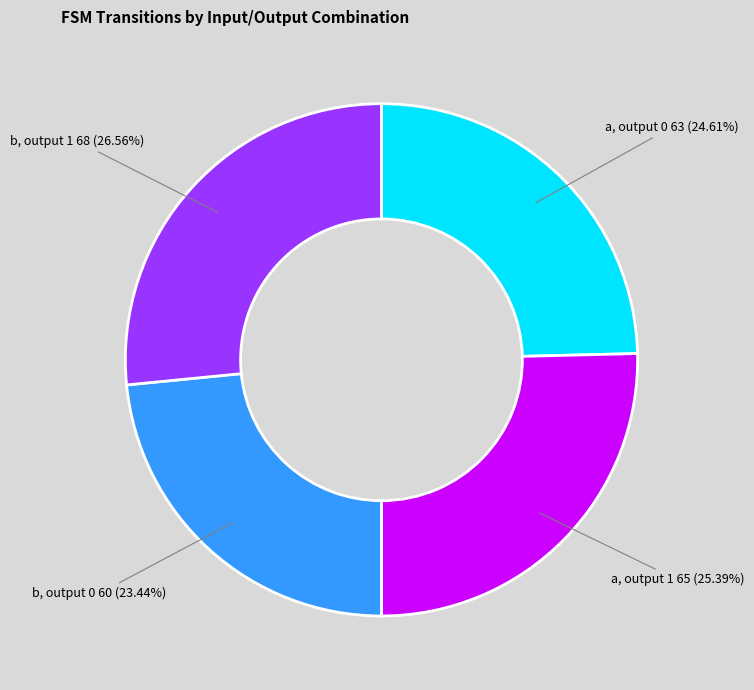

Count the number of slices in the pie.

4